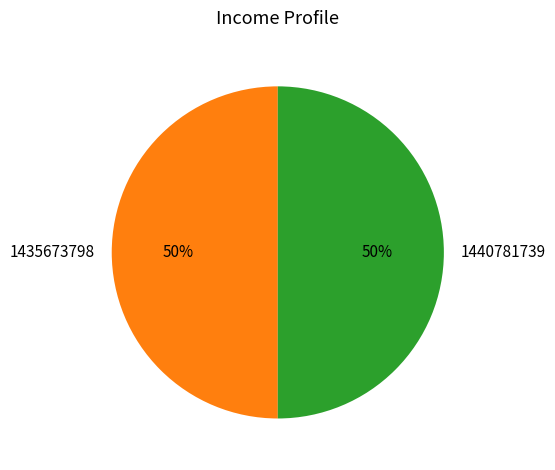

True or false: 1435673798 accounts for 56% of the total.

False